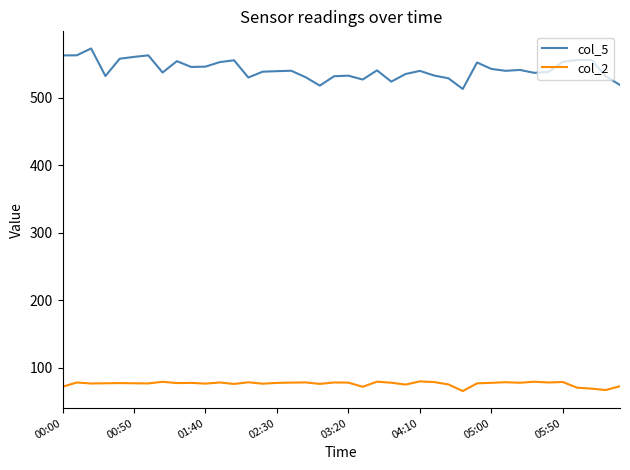

List the series in order of their peak value, highest first.

col_5, col_2